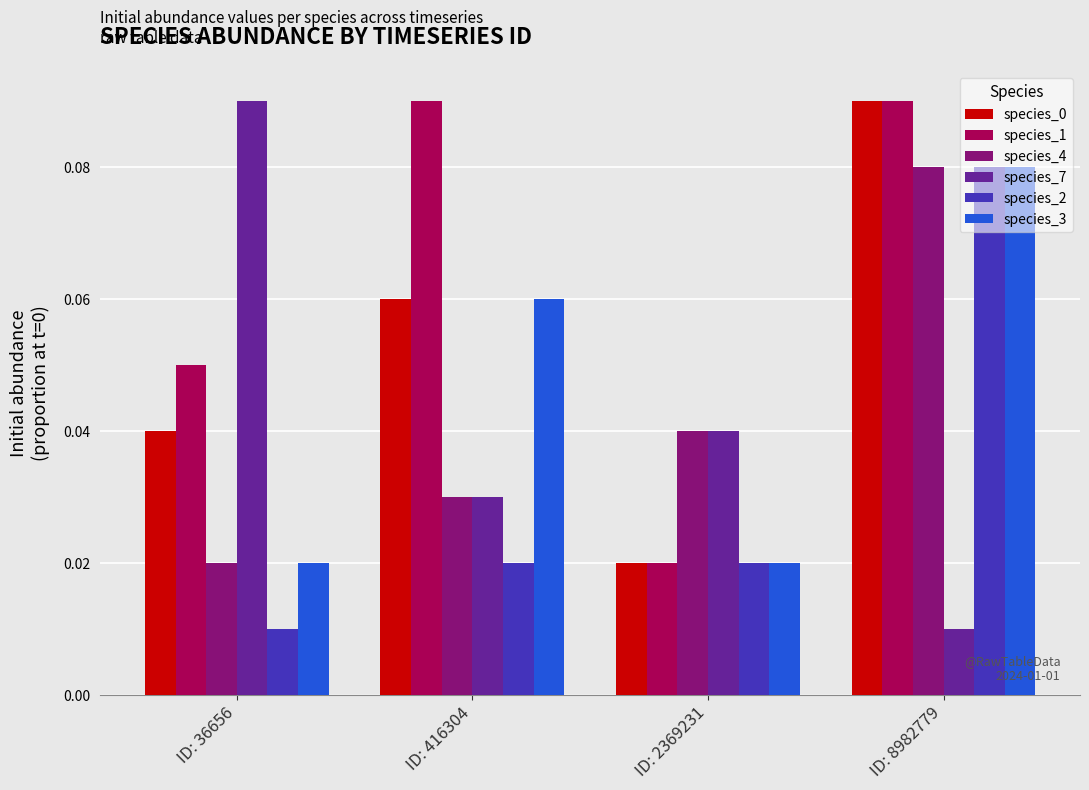

True or false: species_3 has a value of 0.0 at ID: 416304.

False